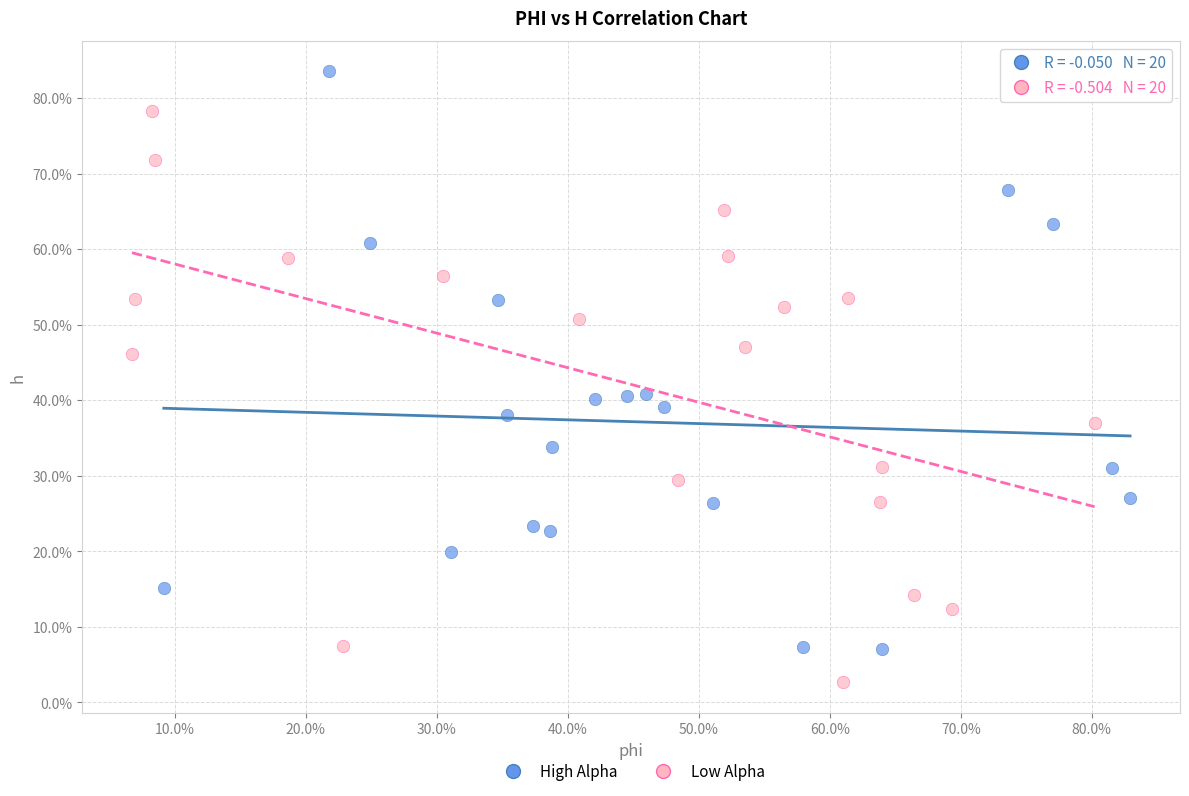

Which series contains the highest Y value?

High Alpha